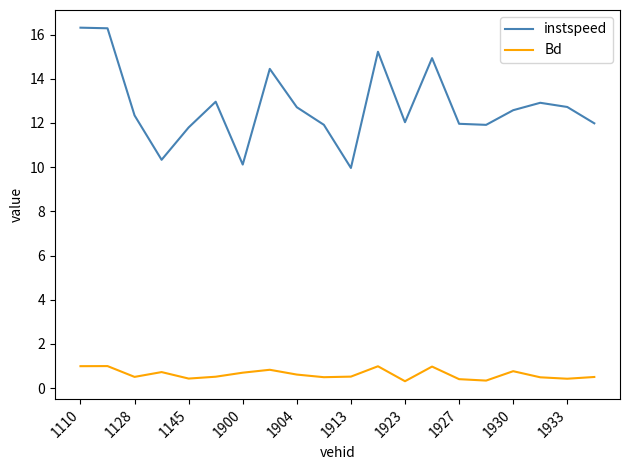

Which series has the widest spread of values?

instspeed